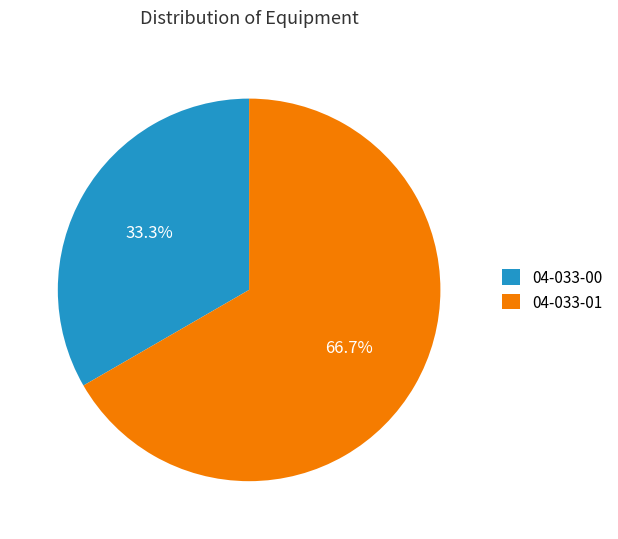

Is there a majority slice in this chart?

Yes